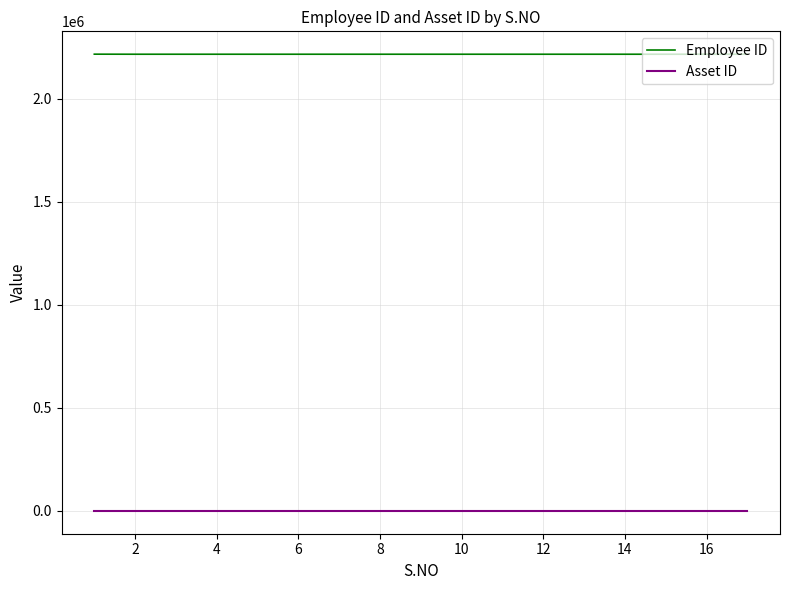

True or false: Asset ID and Employee ID cross at least once.

False